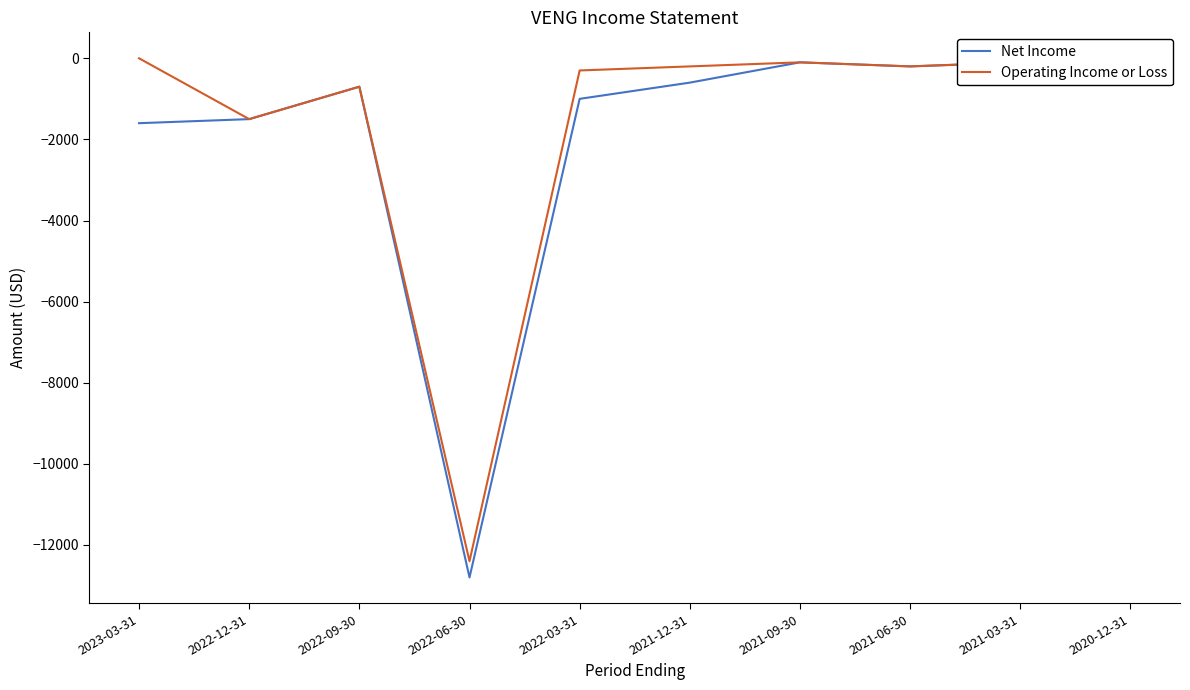

Rank the categories by Operating Income or Loss value from highest to lowest.

2023-03-31, 2021-09-30, 2021-03-31, 2020-12-31, 2021-12-31, 2021-06-30, 2022-03-31, 2022-09-30, 2022-12-31, 2022-06-30